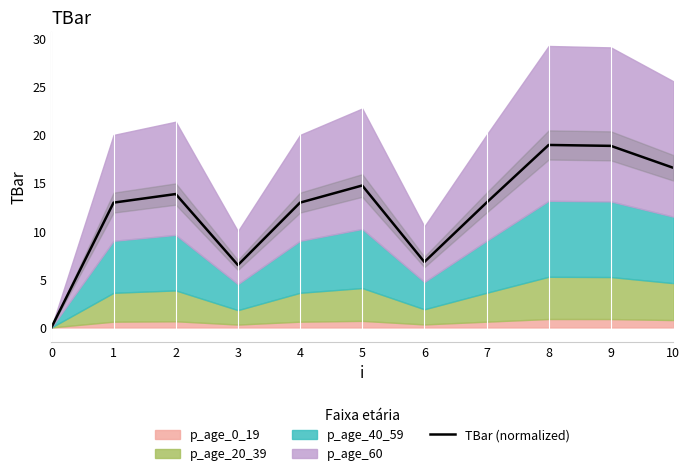

Rank the categories by value from highest to lowest.

8, 9, 10, 5, 2, 1, 4, 7, 6, 3, 0